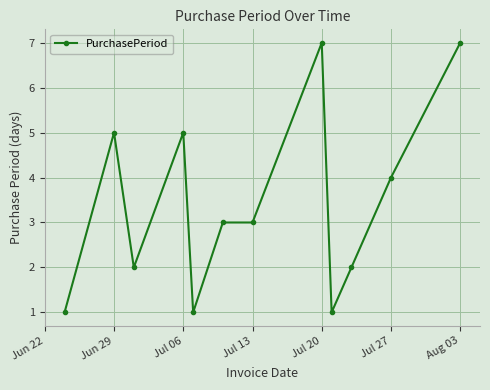

What is the minimum value shown in the chart?

1